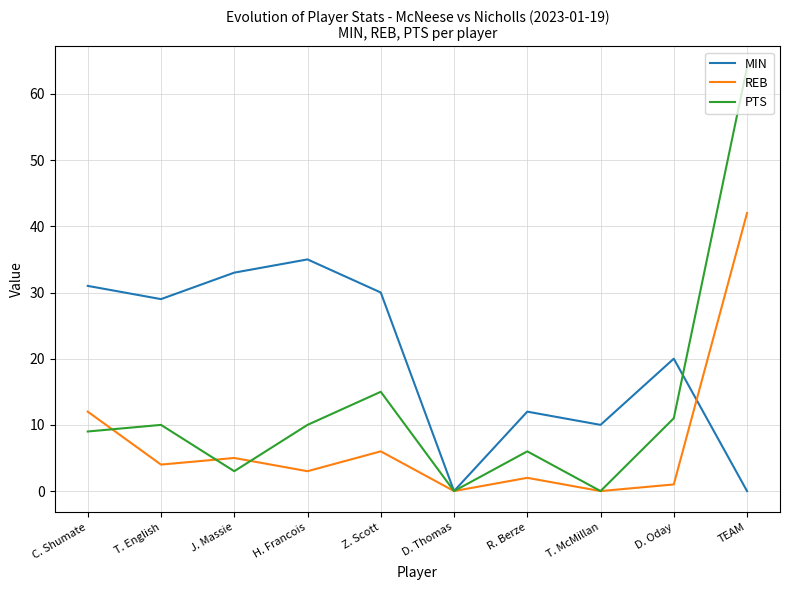

At which category is the sum across all series the highest?

TEAM